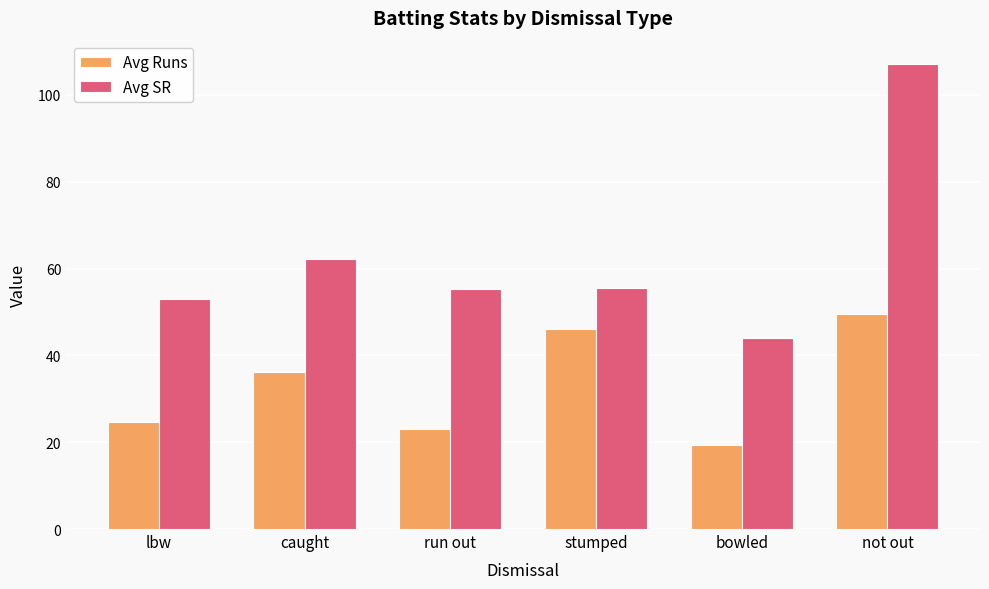

What is the smallest value displayed?

19.3